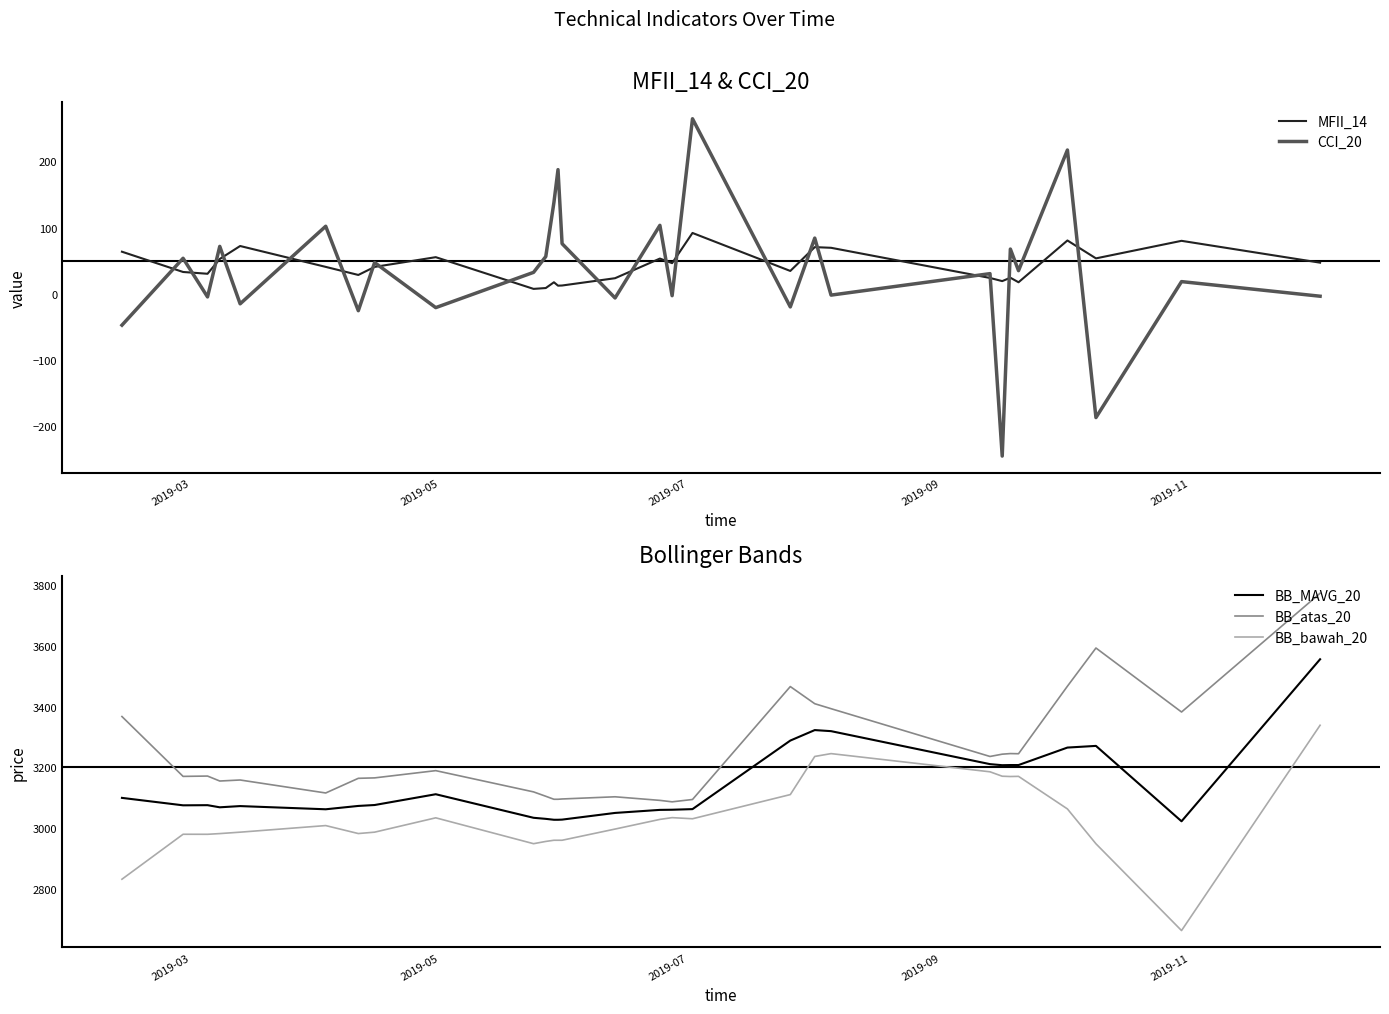

What is the lowest value of the BB_bawah_20 series?

2663.6